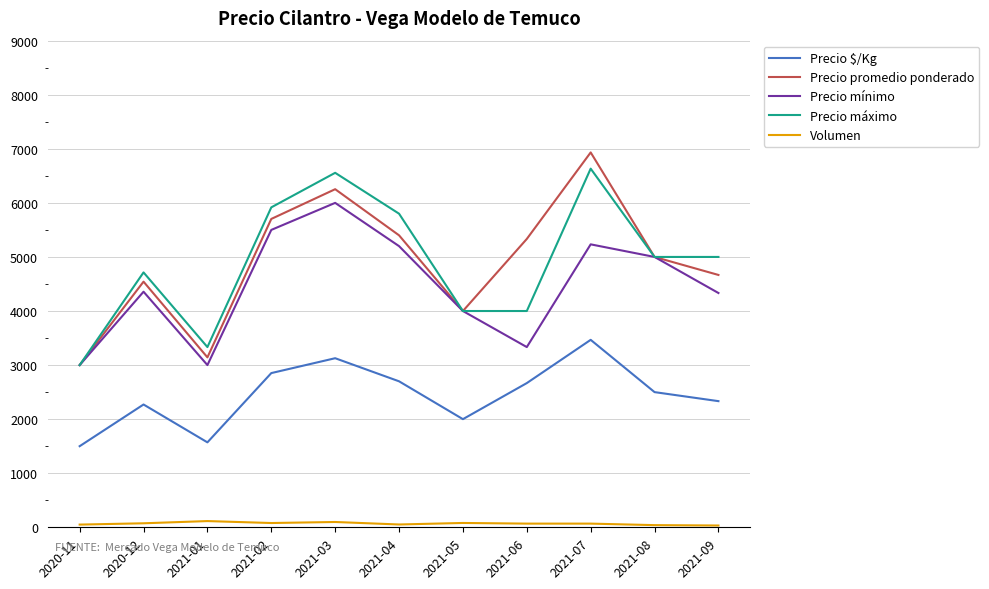

What is the maximum value shown in the chart?

6933